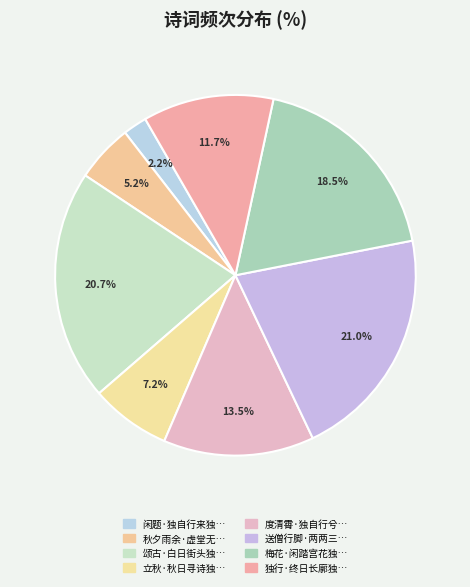

Count the number of slices in the pie.

8